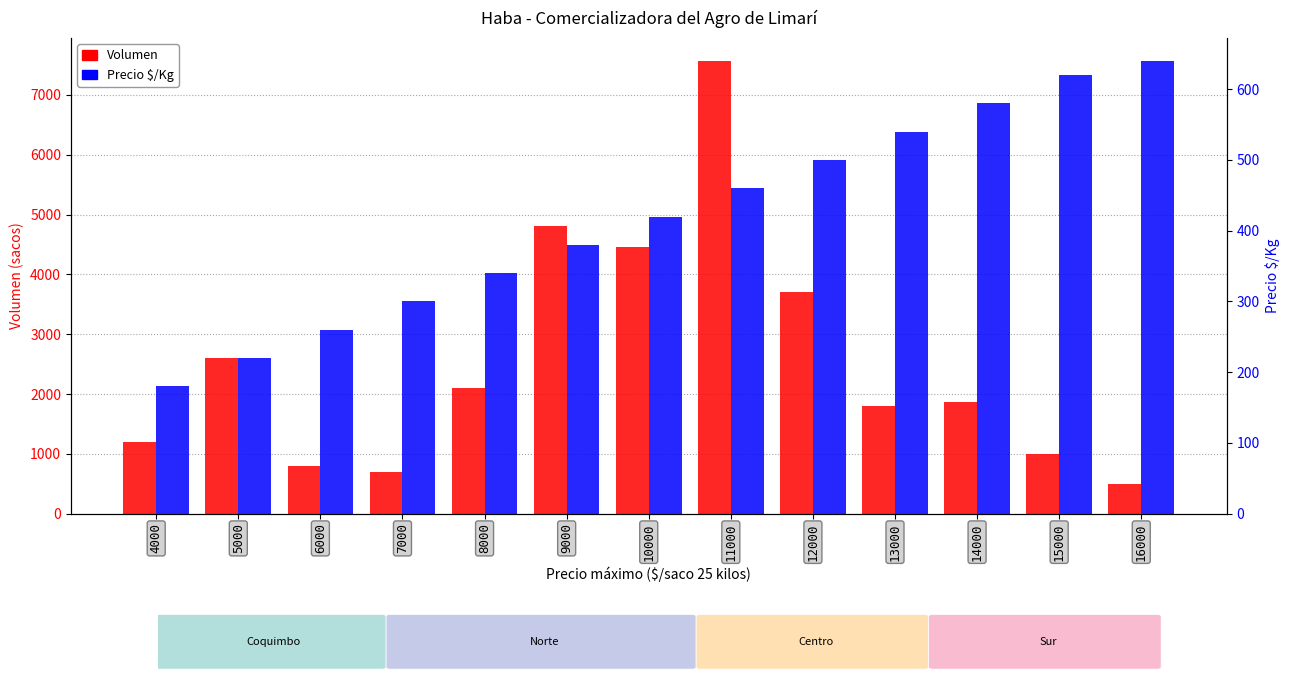

At how many categories does at least one series exceed 4073?

3